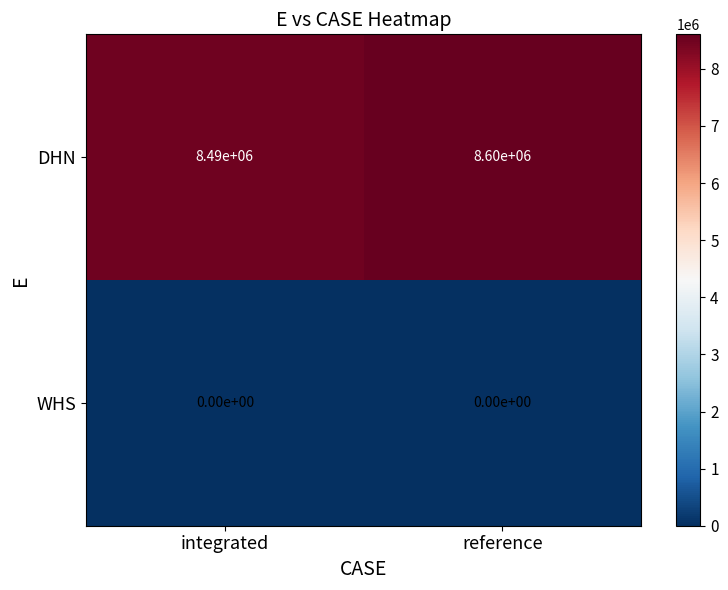

Reading right to left, extract all data points from this chart.

DHN: reference=8600000	integrated=8490000
WHS: reference=0	integrated=0